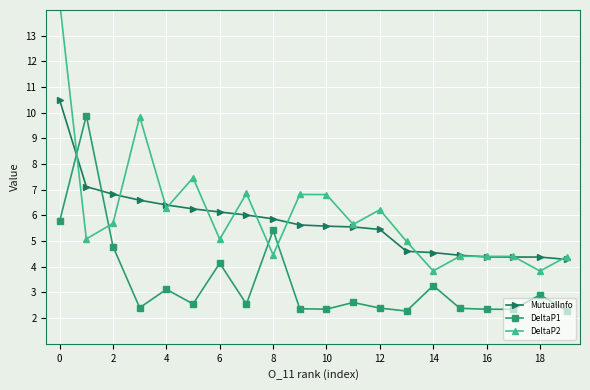

How many lines are shown in the chart?

3